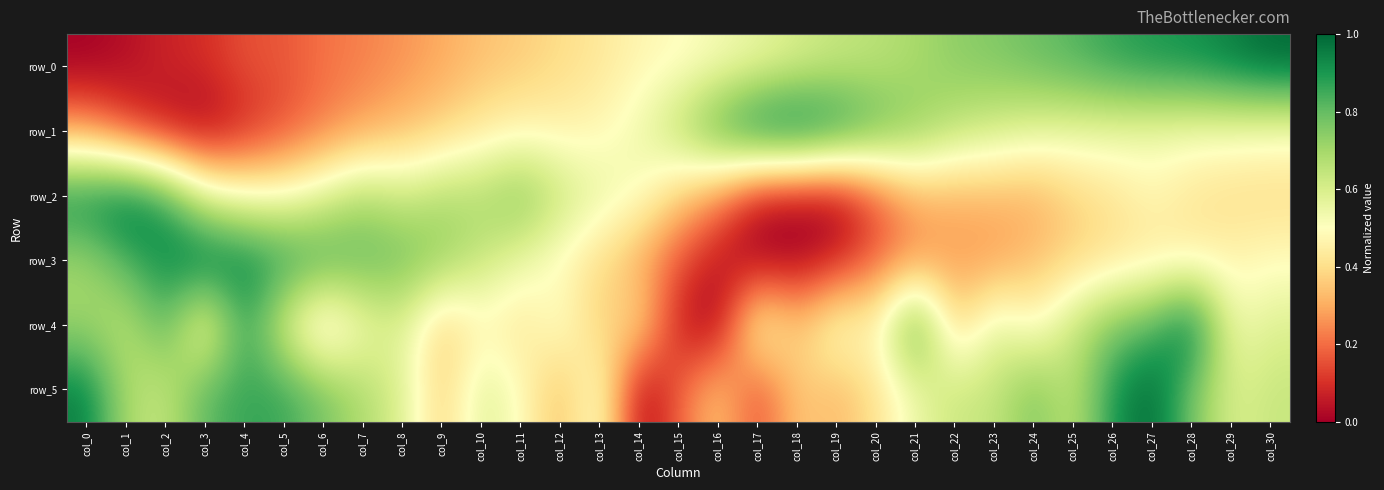

Reading left to right, extract all data points from this chart.

row_0: 0.0	0.0	0.1	0.1	0.2	0.2	0.2	0.2	0.3	0.3	0.3	0.4	0.4	0.4	0.5	0.5	0.5	0.6	0.6	0.6	0.7	0.7	0.7	0.8	0.8	0.8	0.9	0.9	0.9	1.0	1.0
row_1: 0.3	0.1	0.0	0.0	0.1	0.2	0.2	0.3	0.3	0.4	0.4	0.5	0.5	0.5	0.5	0.7	0.8	1.0	1.0	0.9	0.8	0.7	0.7	0.6	0.6	0.6	0.6	0.5	0.5	0.5	0.5
row_2: 1.0	1.0	0.9	0.6	0.5	0.5	0.6	0.7	0.6	0.7	0.7	0.8	0.6	0.6	0.5	0.4	0.2	0.0	0.0	0.0	0.2	0.3	0.3	0.3	0.3	0.4	0.4	0.5	0.4	0.4	0.4
row_3: 0.7	0.8	0.9	1.0	1.0	0.9	0.8	0.8	0.8	0.7	0.6	0.6	0.5	0.4	0.3	0.2	0.0	0.0	0.0	0.1	0.2	0.3	0.3	0.3	0.3	0.4	0.4	0.4	0.5	0.5	0.5
row_4: 0.7	0.6	0.8	0.5	0.9	0.6	0.4	0.5	0.6	0.4	0.5	0.4	0.5	0.4	0.4	0.1	0.0	0.5	0.4	0.5	0.5	0.9	0.4	0.6	0.5	0.6	0.8	0.8	1.0	0.5	0.6
row_5: 1.0	0.7	0.6	0.8	0.9	0.9	0.8	0.7	0.6	0.4	0.6	0.5	0.3	0.5	0.0	0.2	0.4	0.1	0.4	0.3	0.4	0.5	0.6	0.6	0.8	0.6	0.9	1.0	0.8	0.6	0.6